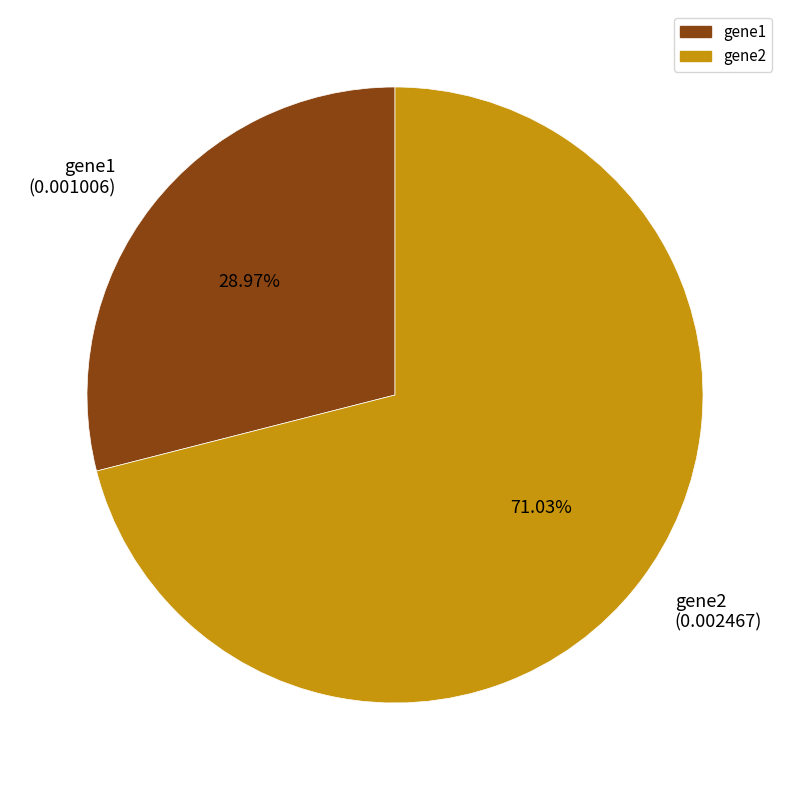

Rank the categories by value from lowest to highest.

gene1, gene2